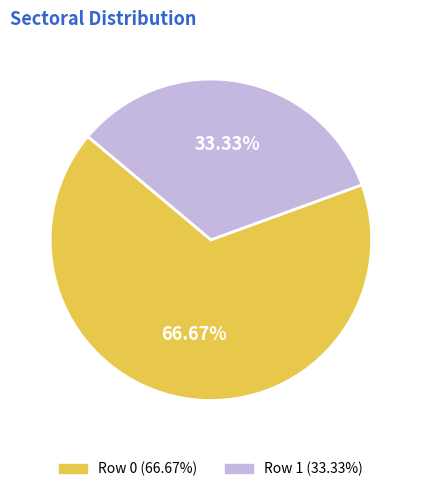

How many slices are in this pie chart?

2